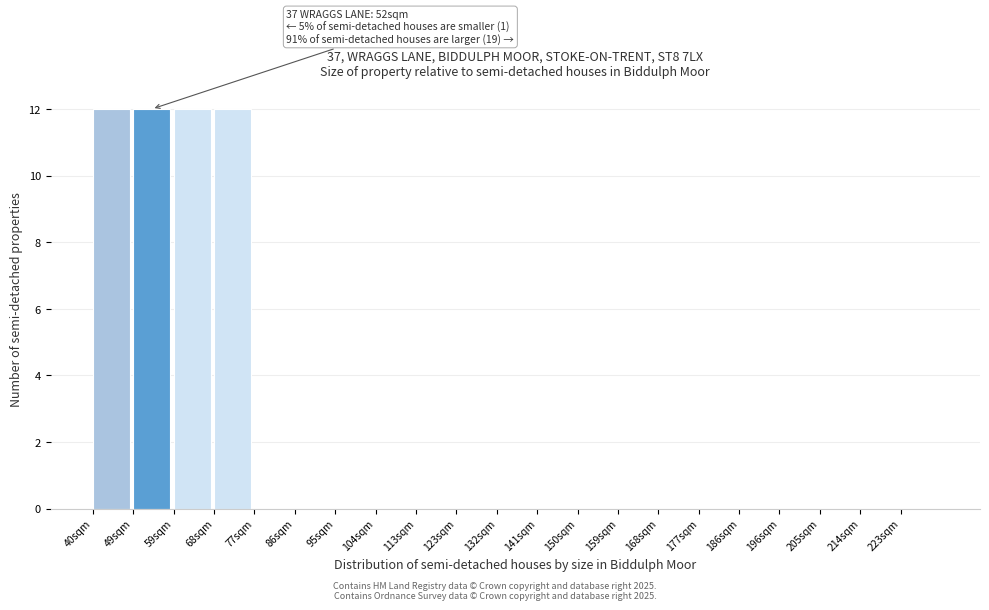

Reading right to left, transcribe all the data shown in this chart.

223sqm=0	214sqm=0	205sqm=0	196sqm=0	186sqm=0	177sqm=0	168sqm=0	159sqm=0	150sqm=0	141sqm=0	132sqm=0	123sqm=0	113sqm=0	104sqm=0	95sqm=0	86sqm=0	77sqm=0	68sqm=12	59sqm=12	49sqm=12	40sqm=12